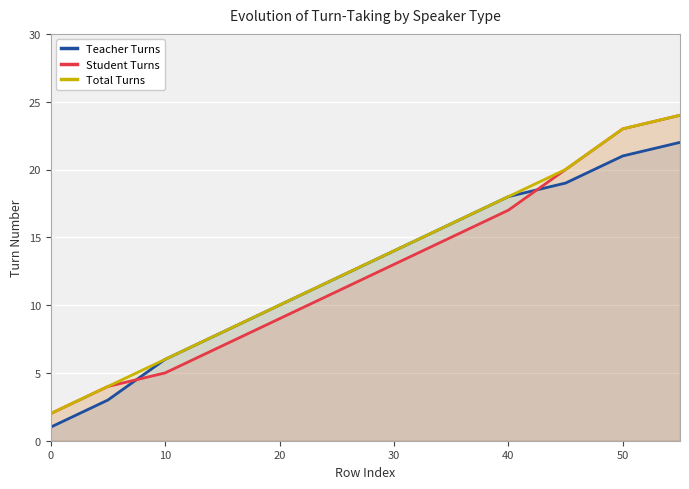

What are all the series names shown in the legend?

Teacher Turns, Student Turns, Total Turns